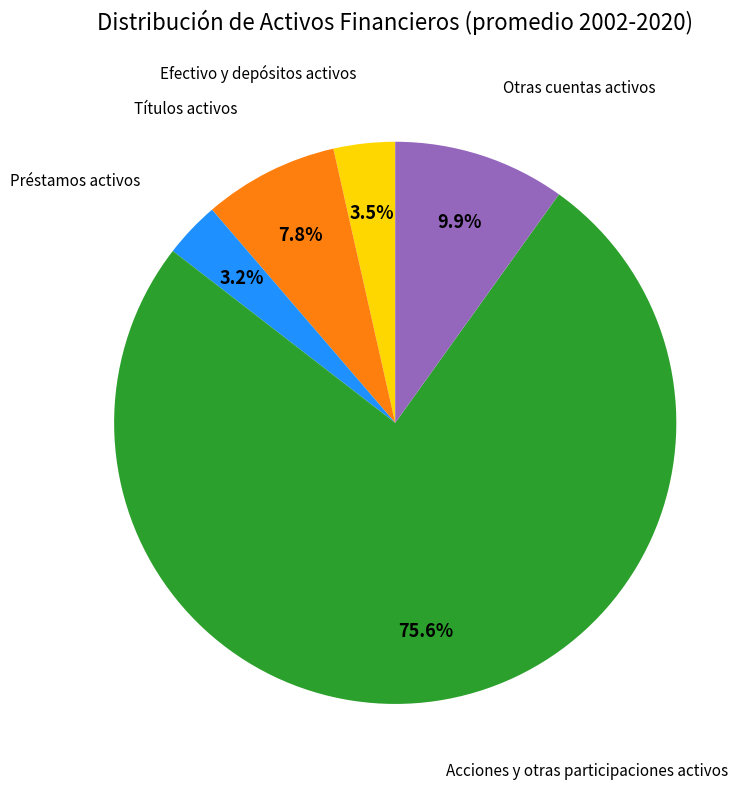

Is there any slice that represents more than half of the pie?

Yes